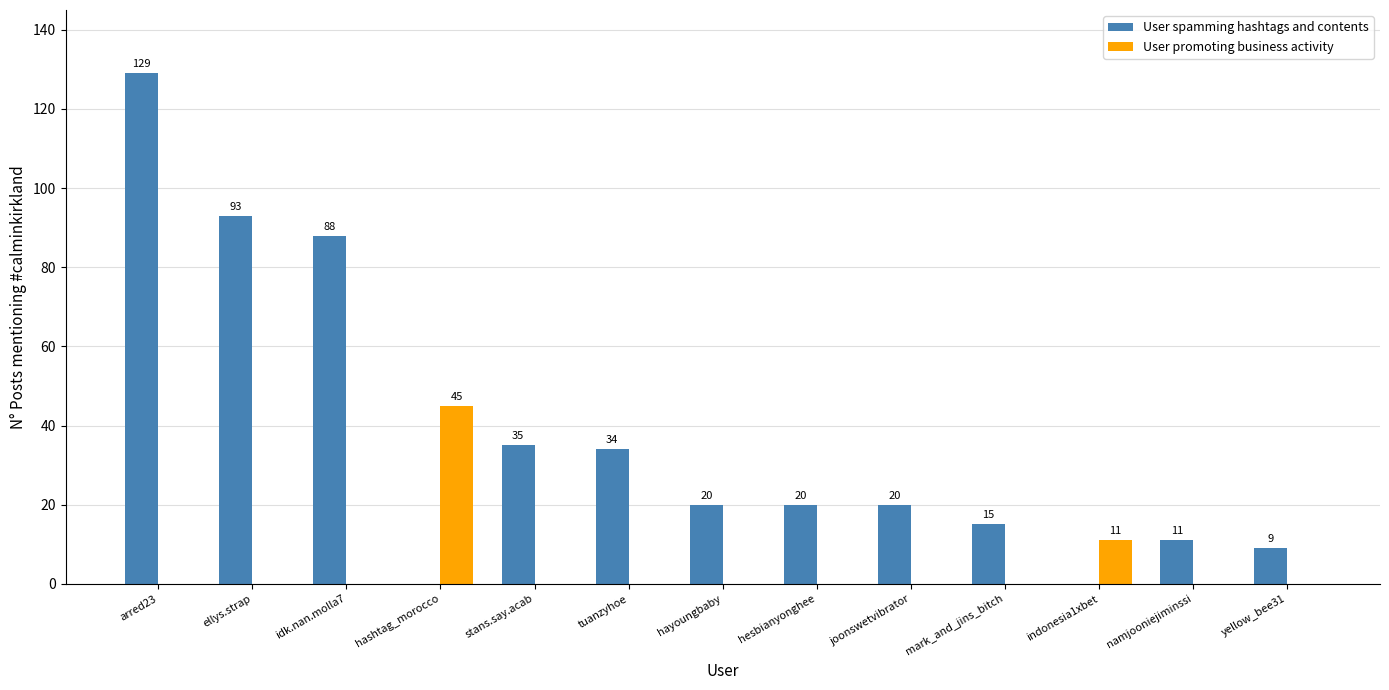

What is the maximum value shown in the chart?

129